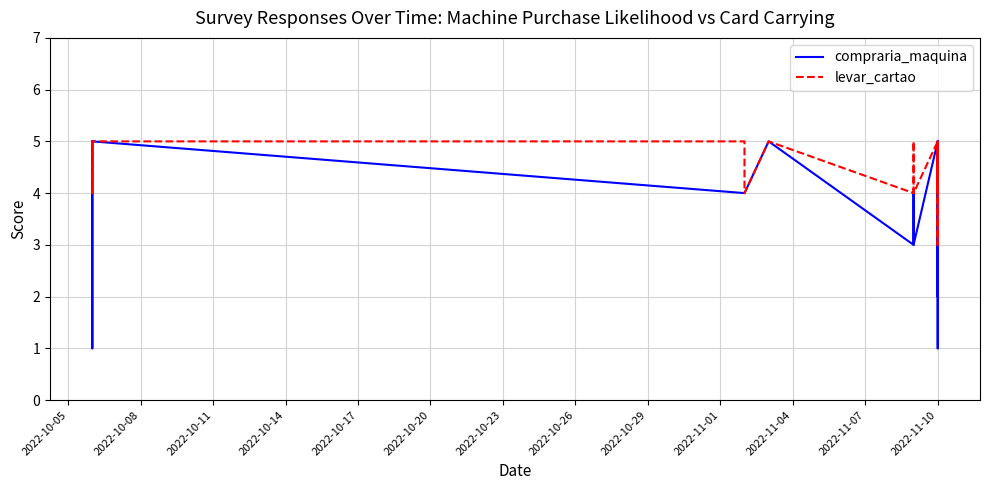

Does the chart display data point markers on the line(s)?

No